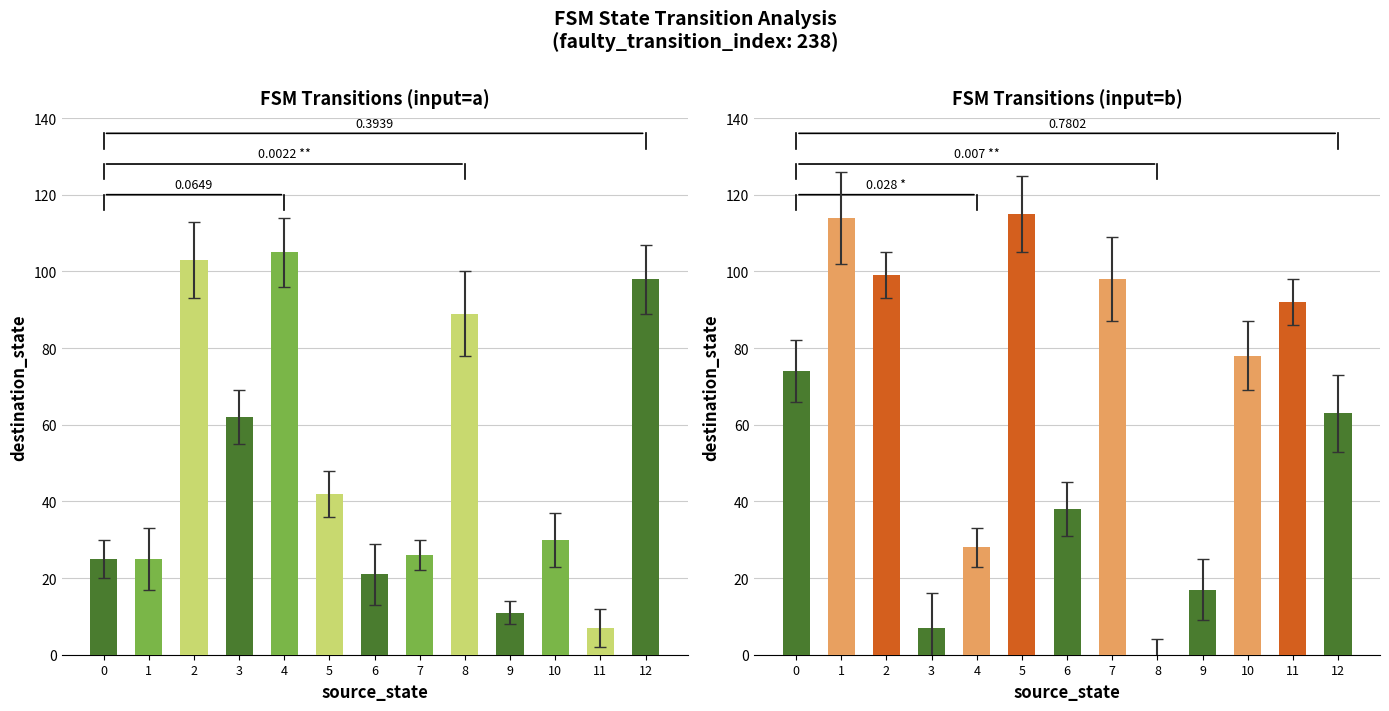

The value of destination_a at 7 is 42. True or false?

False